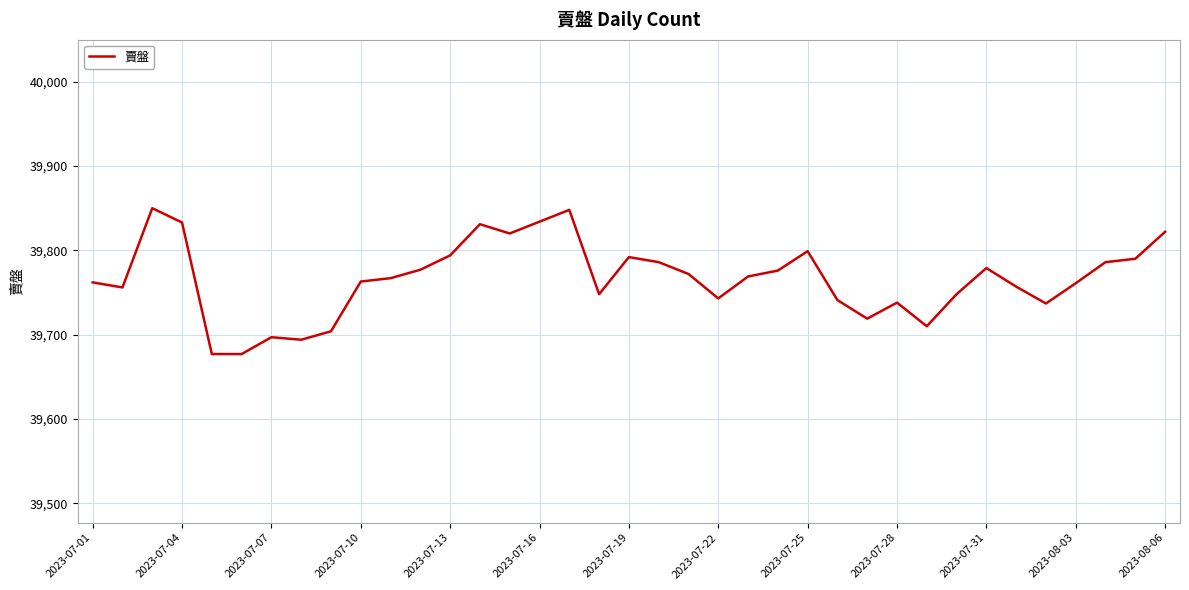

What is the greatest value displayed?

39850